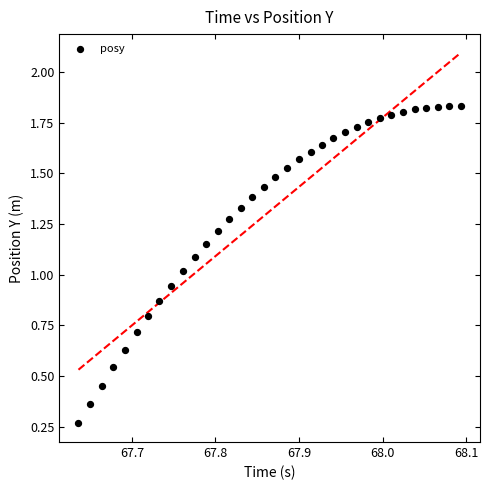

How many data points are displayed?

34